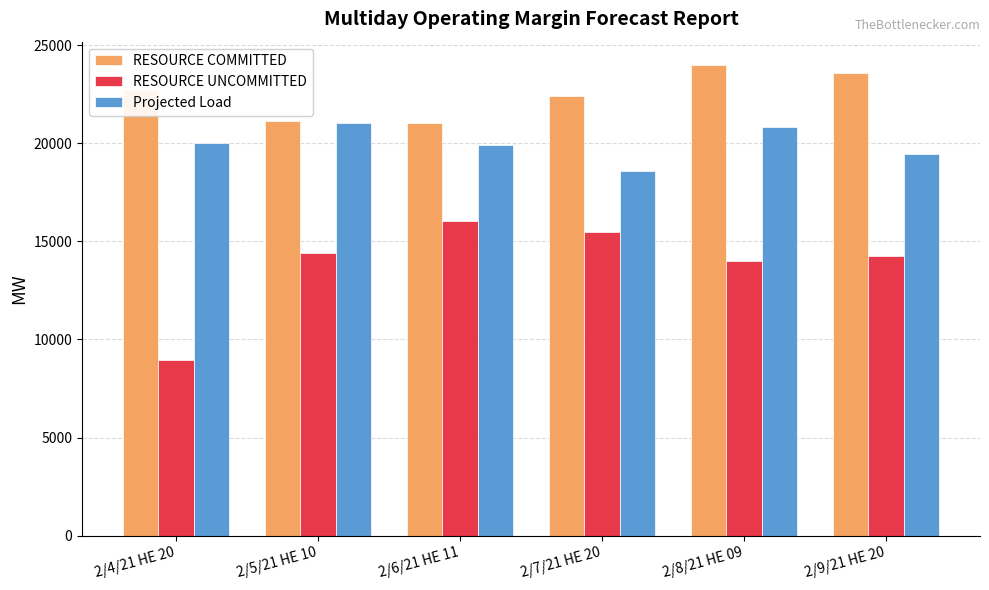

What is the total value across all series at 2/4/21 HE 20?

51684.2